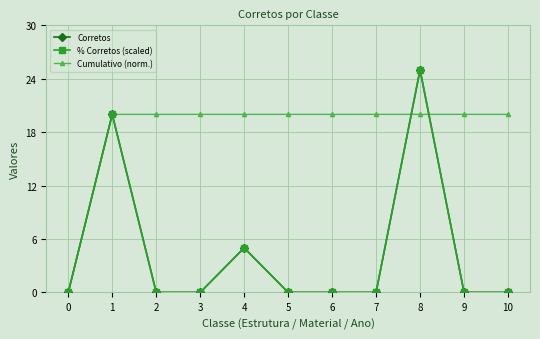

Is this an area chart (filled region under the line)?

No